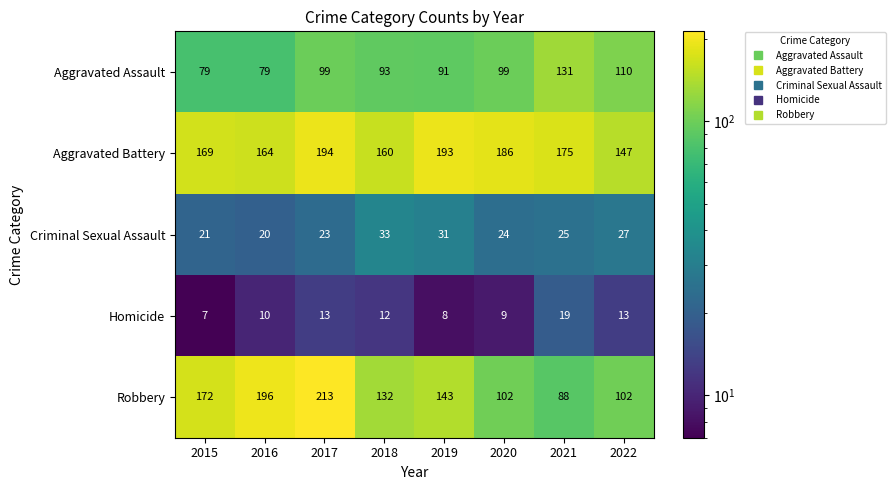

Which series has the largest range (max minus min)?

Robbery